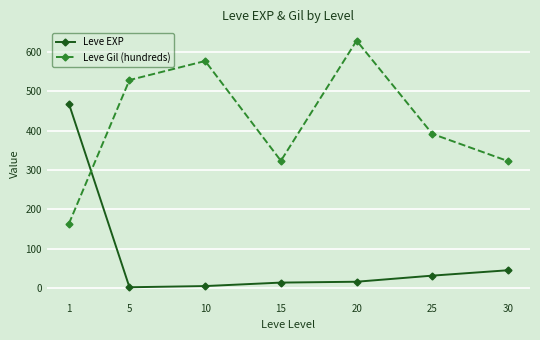

What is the total value across all series at 30?

368.0